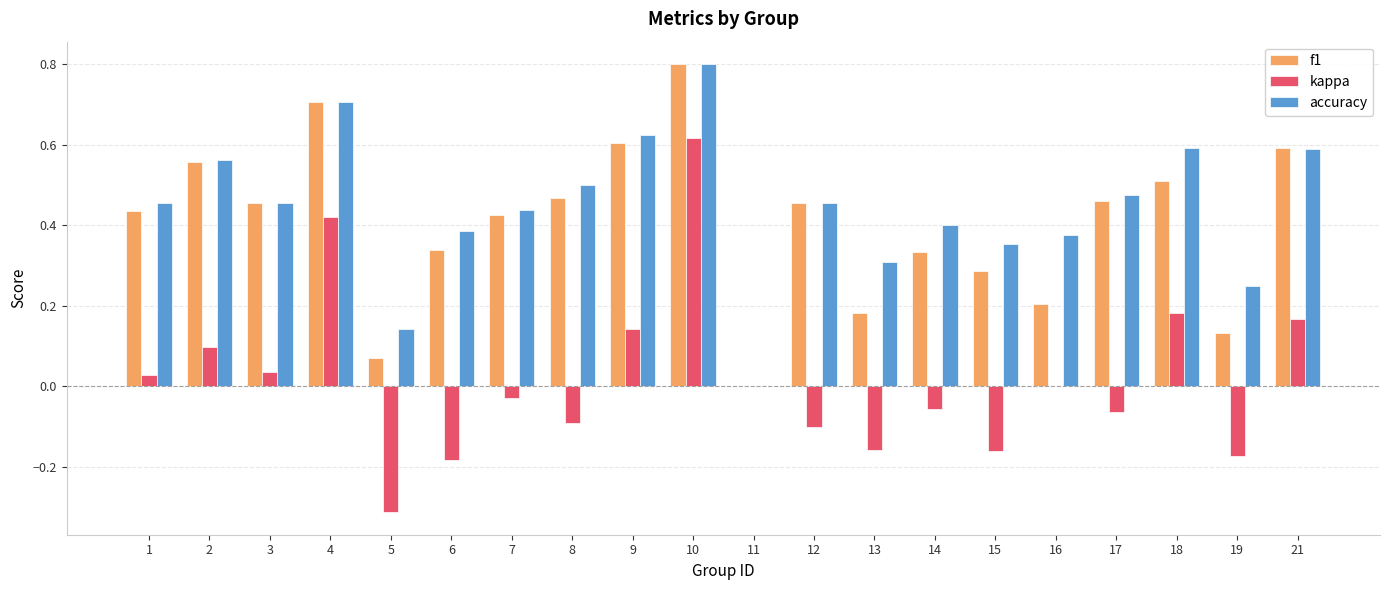

The accuracy series shows 0.1 at 1. True or false?

False